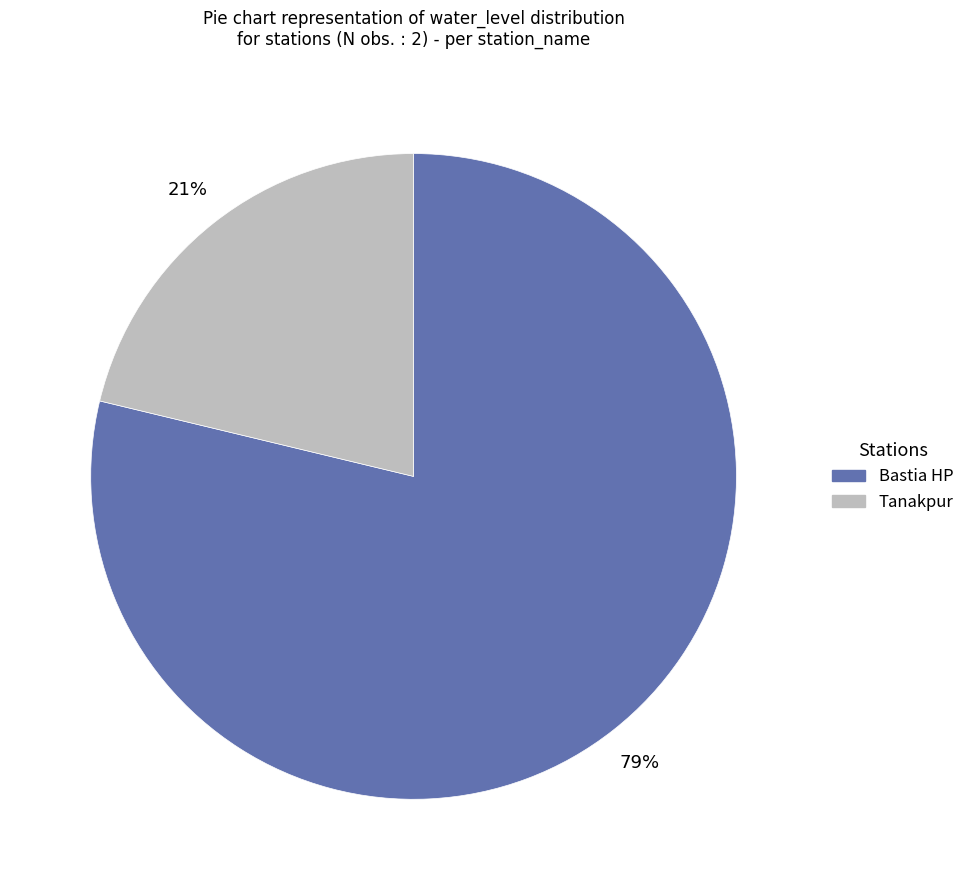

Do Tanakpur and Bastia HP together represent more than half of the pie?

Yes